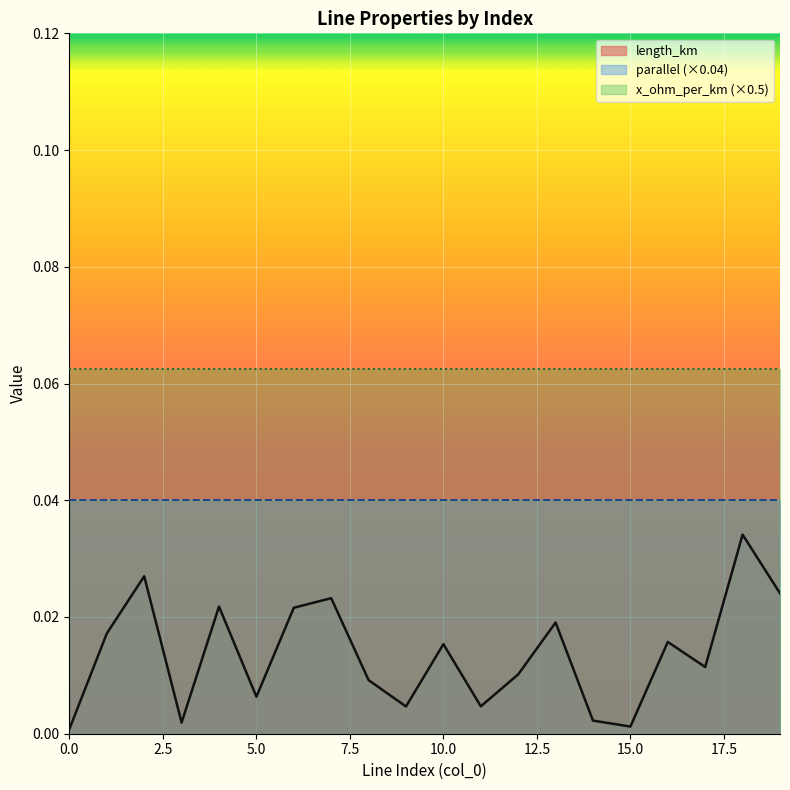

Does the chart display data point markers on the line(s)?

No